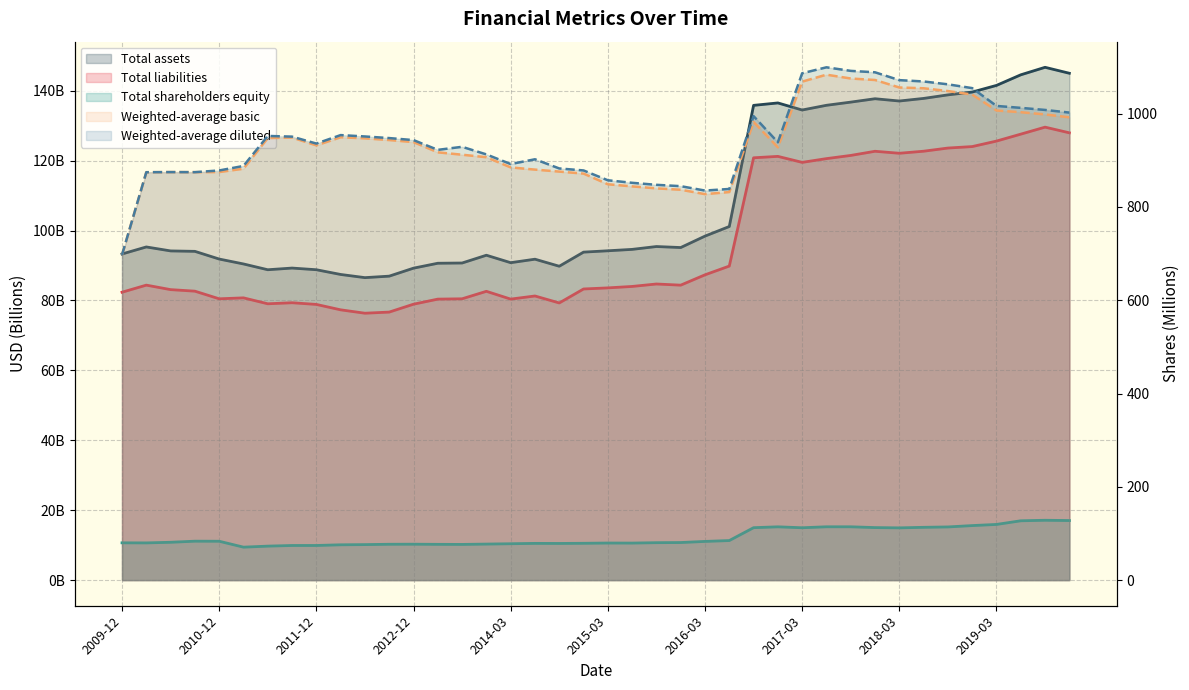

What position from the right is 2010-06-30?

38